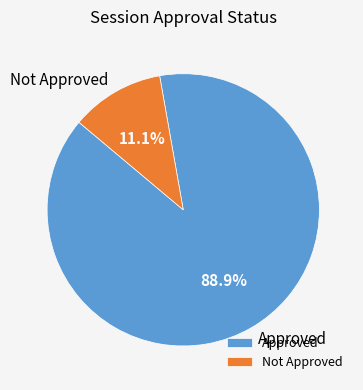

Which category has the biggest portion of the pie?

Approved